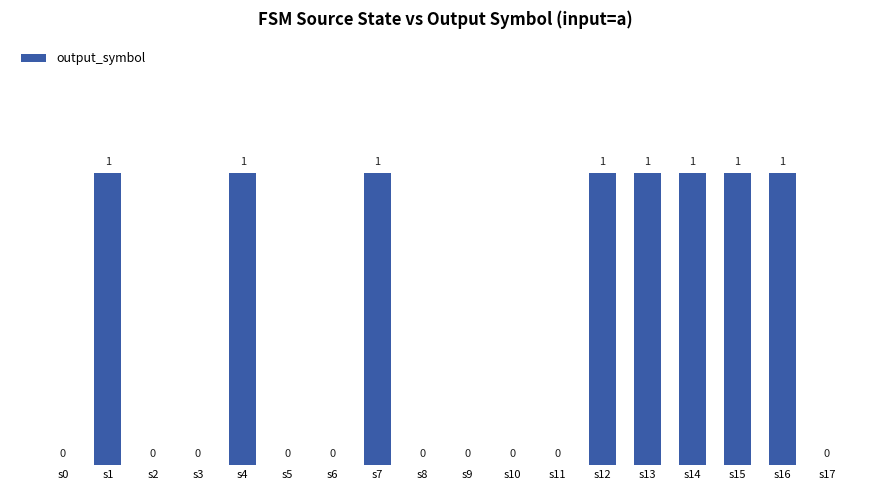

How many categories are shown in the chart?

18